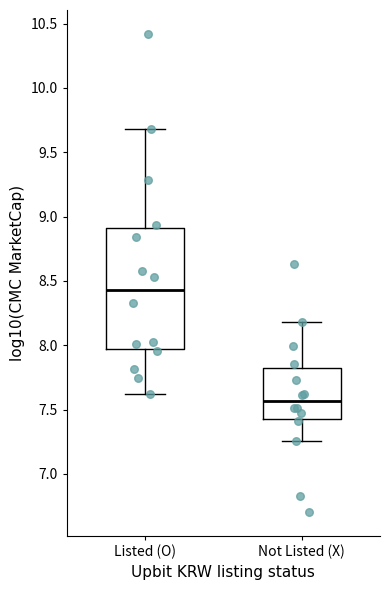

Comparing the boxes themselves (not the whiskers), which one is the tallest?

Listed (O)